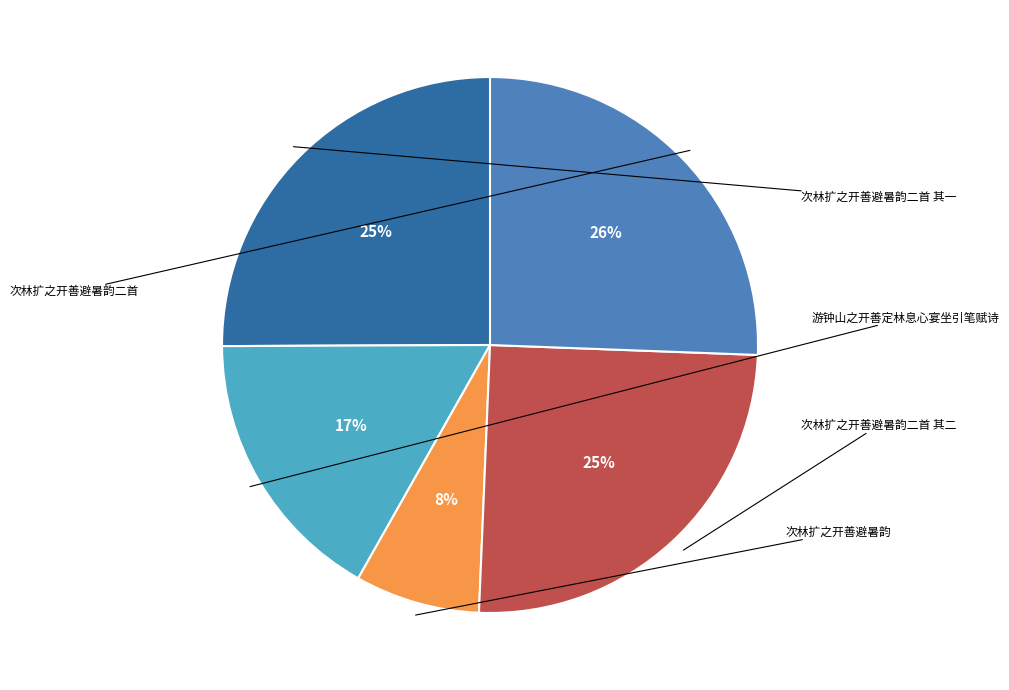

Does any single category account for the majority?

No